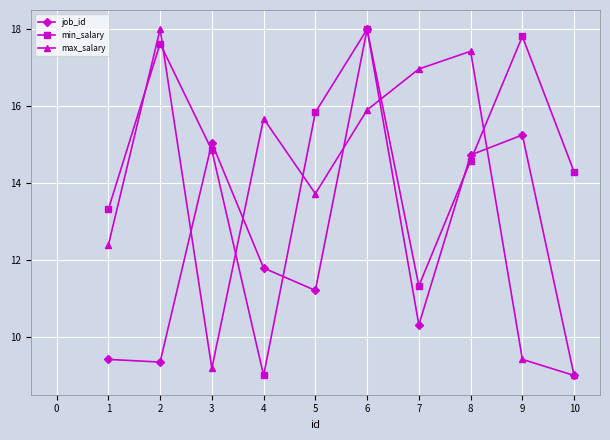

What is the spread (max minus min) of values at 3?

5.9